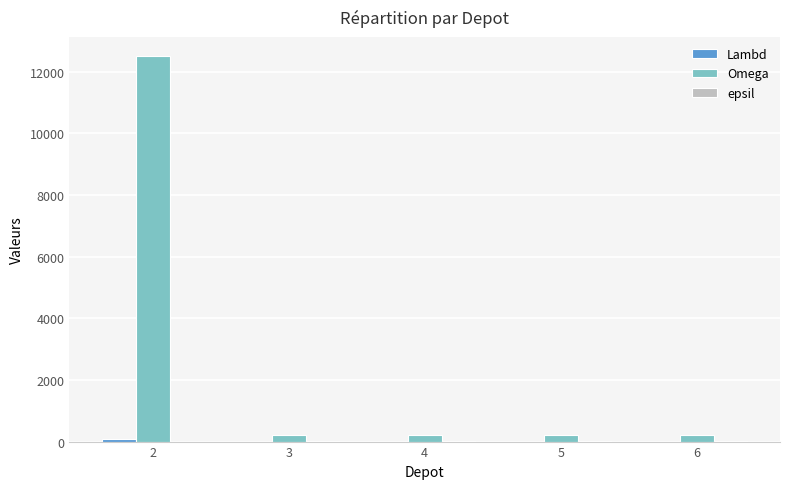

Which series has the largest total across all categories?

Omega